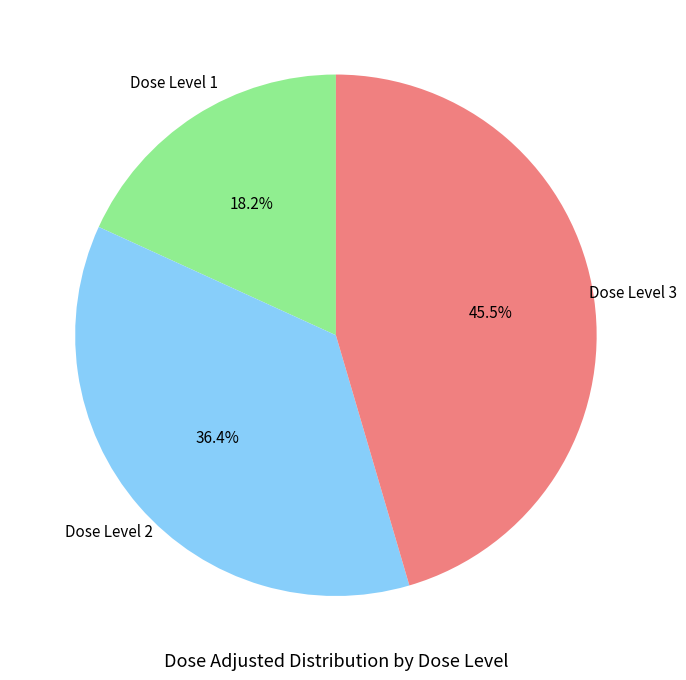

Is there any slice that represents more than half of the pie?

No